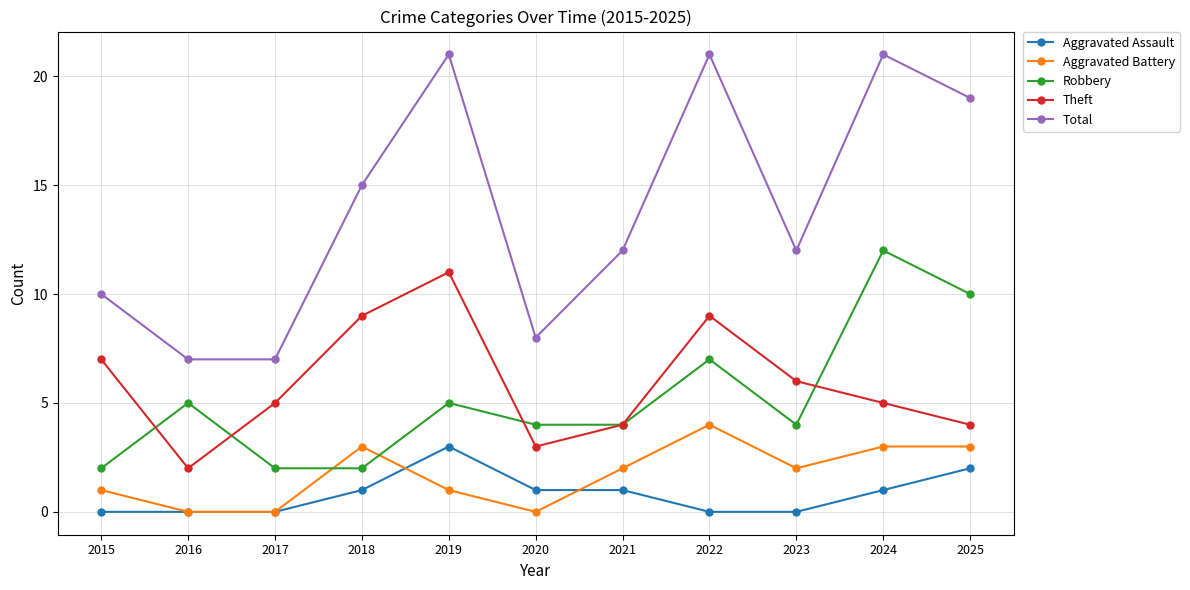

Reading left to right, list all the values displayed in this chart.

Aggravated Assault: 0	0	0	1	3	1	1	0	0	1	2
Aggravated Battery: 1	0	0	3	1	0	2	4	2	3	3
Robbery: 2	5	2	2	5	4	4	7	4	12	10
Theft: 7	2	5	9	11	3	4	9	6	5	4
Total: 10	7	7	15	21	8	12	21	12	21	19